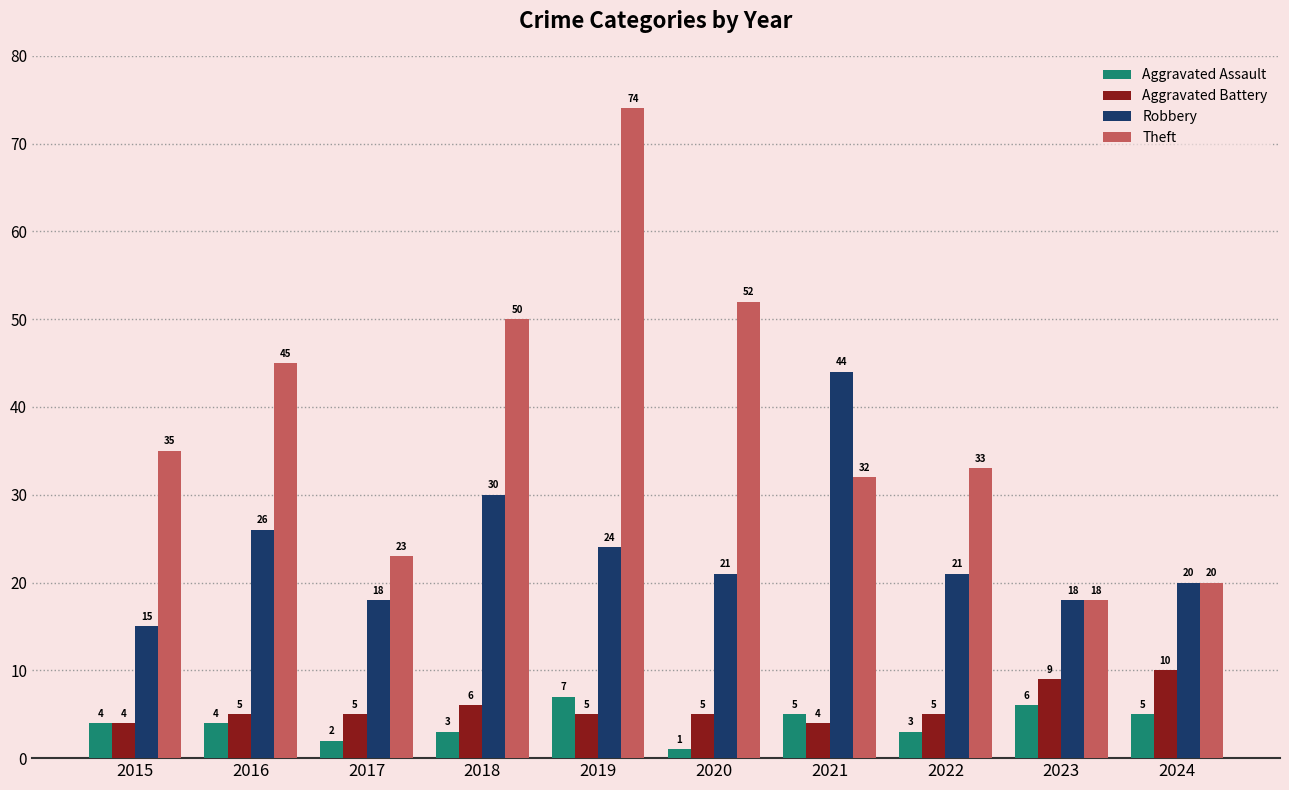

What value does the Aggravated Assault series have at 2021?

5